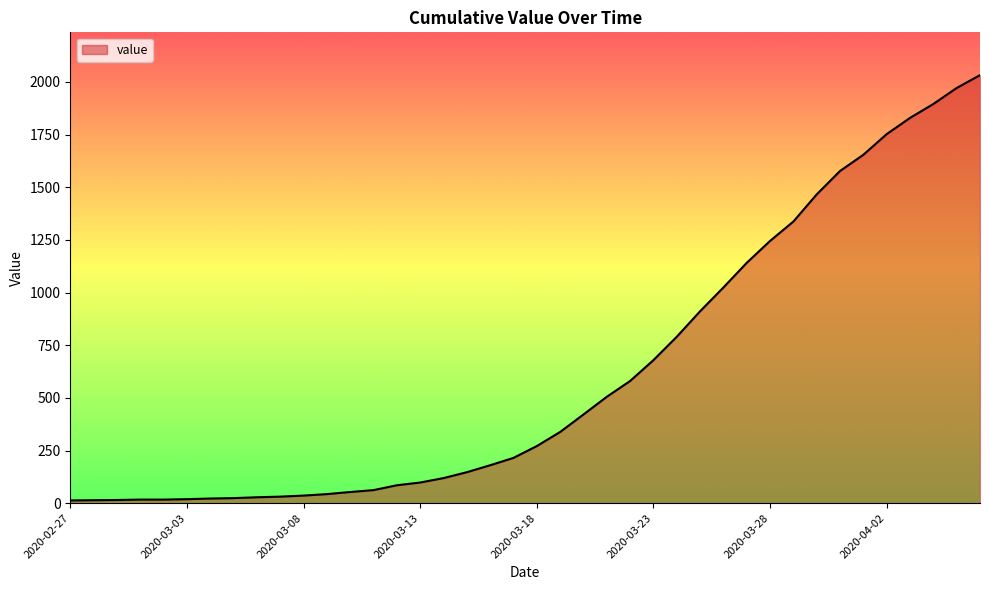

What is the greatest value displayed?

2032